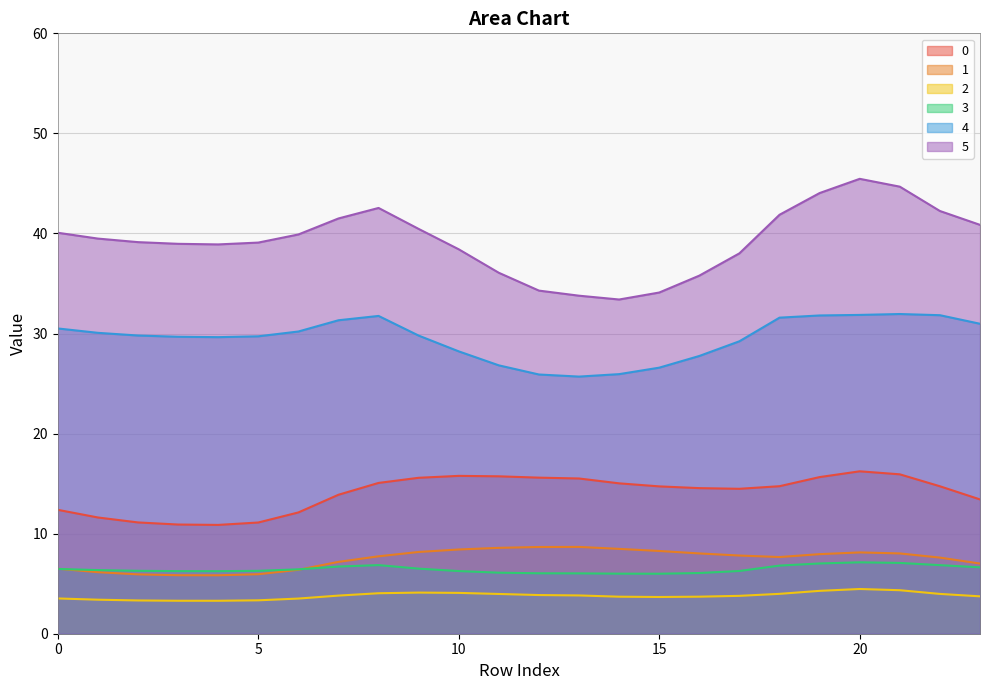

How many distinct data groups are displayed?

6